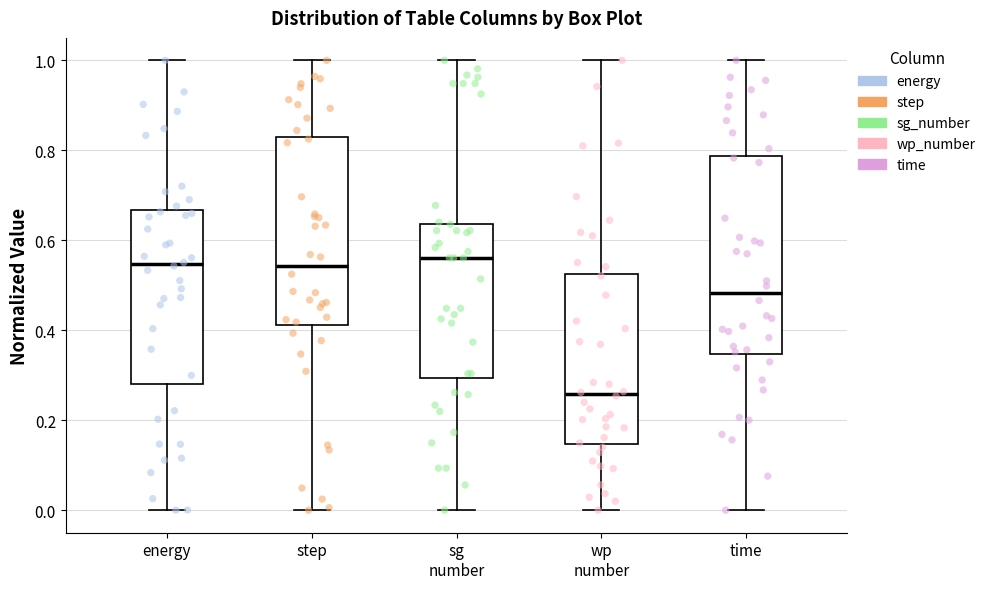

Reading left to right, read every box against the y-axis: the position of its median line, the range the box covers, and the ends of its whiskers. The values are not printed on the chart, so give them approximately, as read against the axis.

energy: median 0.54, box 0.28 to 0.66, whiskers 0.00 to 1.00
step: median 0.54, box 0.42 to 0.82, whiskers 0.00 to 1.00
sg number: median 0.56, box 0.30 to 0.64, whiskers 0.00 to 1.00
wp number: median 0.26, box 0.14 to 0.52, whiskers 0.00 to 1.00
time: median 0.48, box 0.34 to 0.78, whiskers 0.00 to 1.00